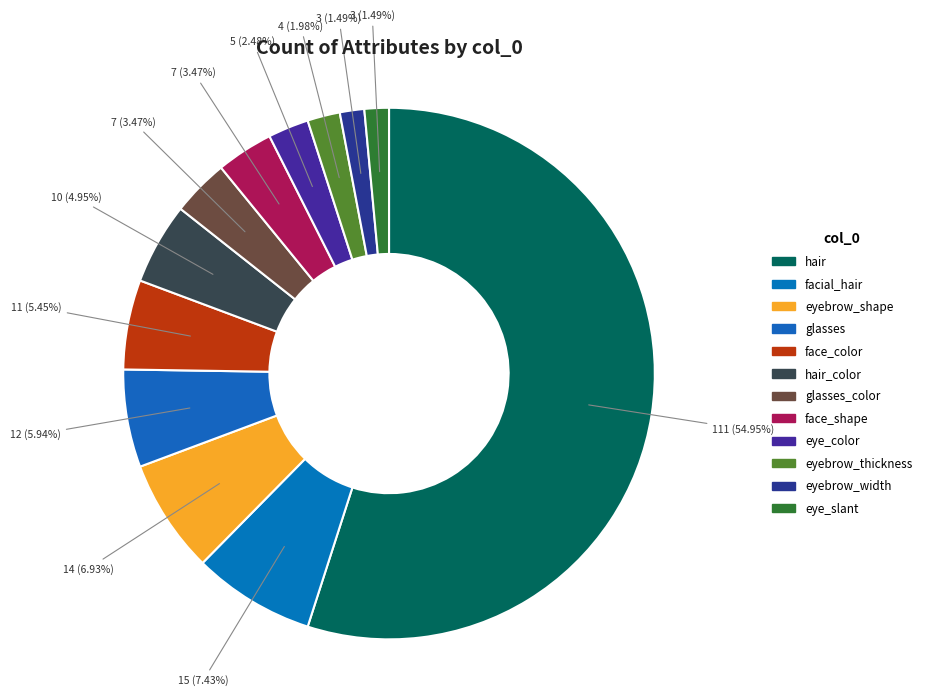

How many segments does this pie chart have?

12